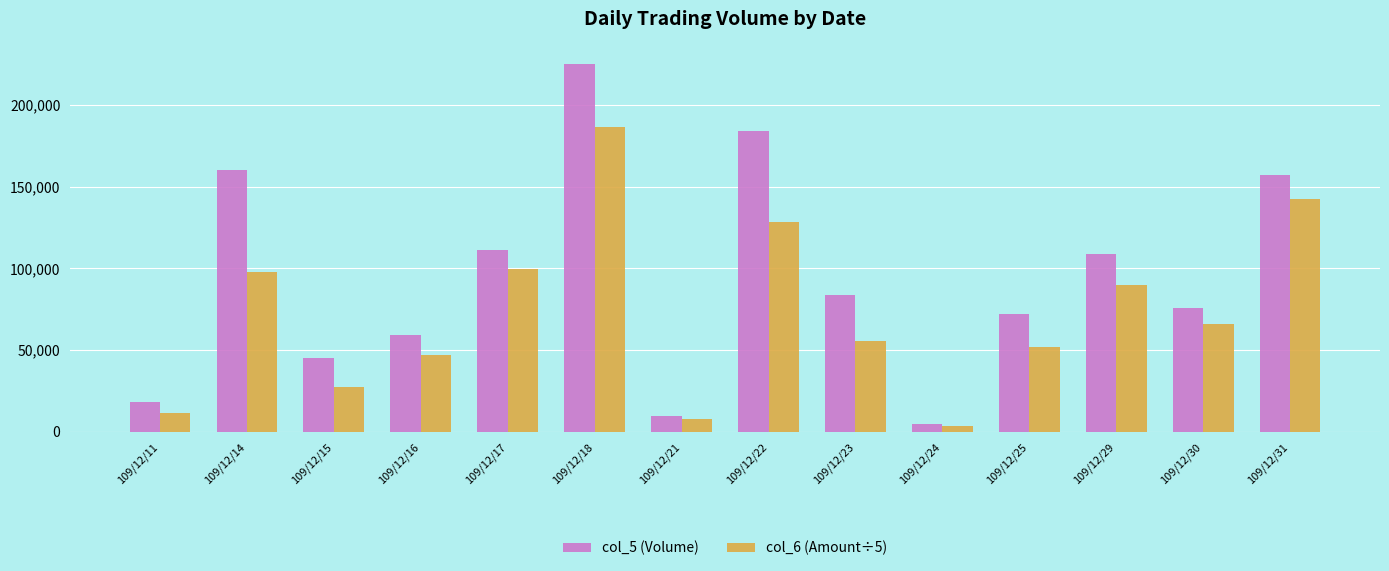

What is the difference between the highest and lowest values at 109/12/24?

1520